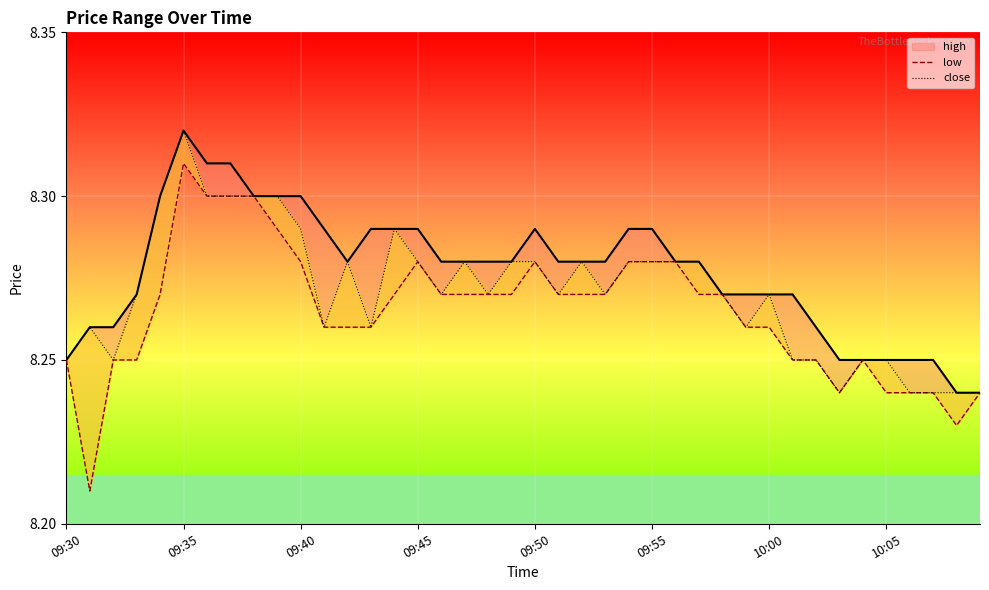

True or false: high has more than 1 points higher than both neighbors.

True